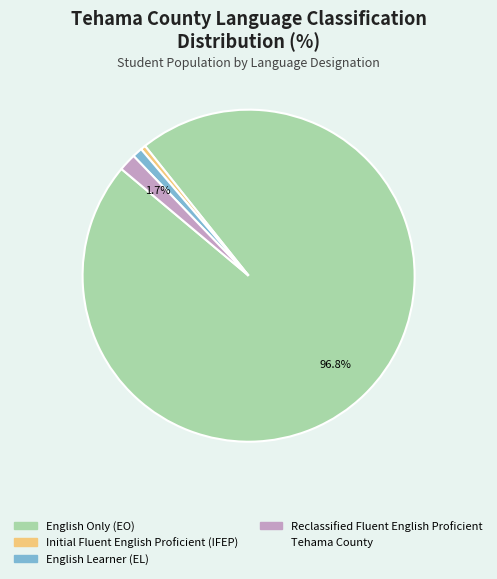

Is there a majority slice in this chart?

Yes